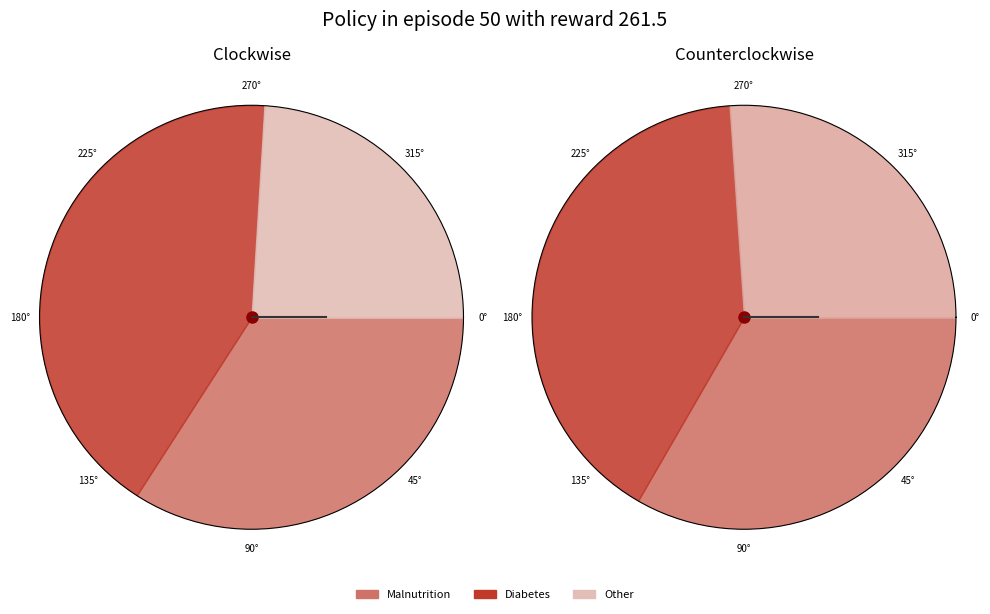

Which category has the biggest portion of the pie?

Diabetes